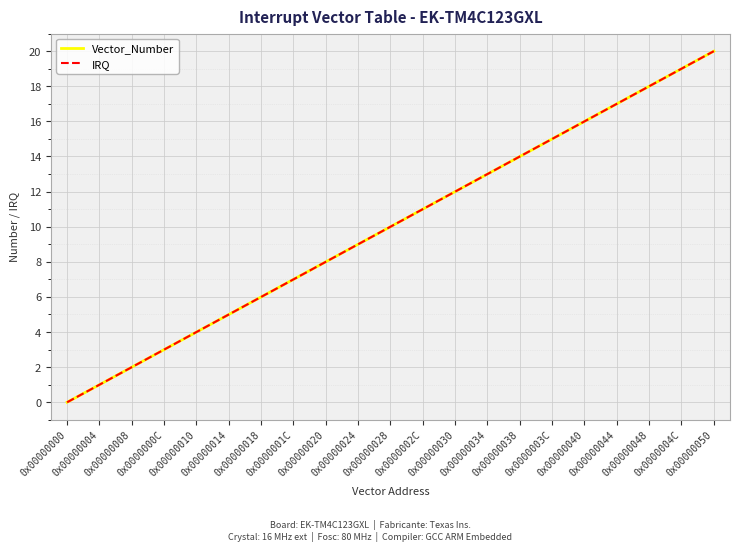

Which series changed the most between 0x0000001C and 0x00000040?

Vector_Number